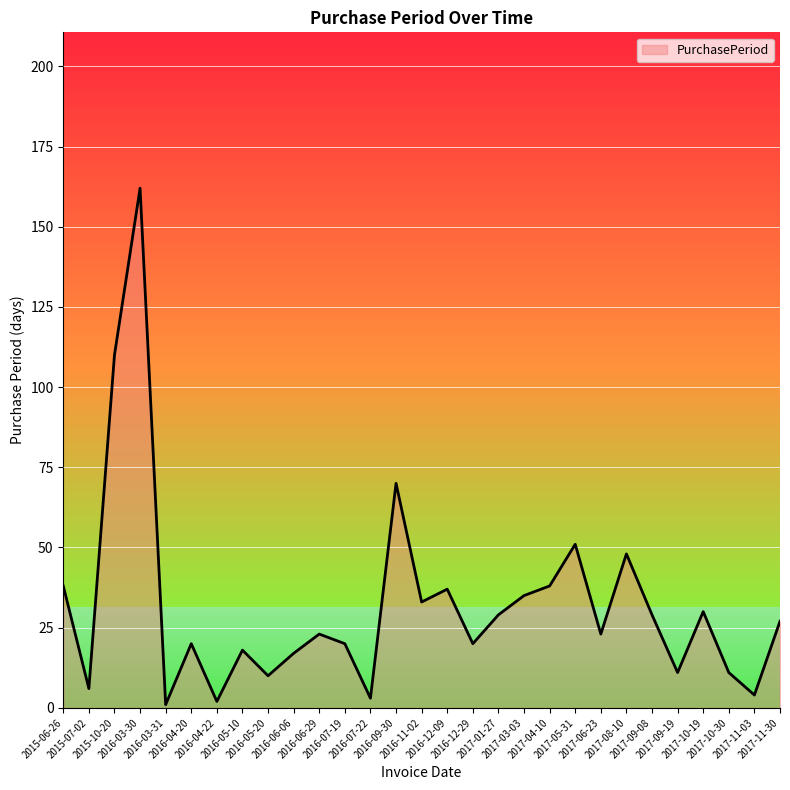

What is the greatest value displayed?

162